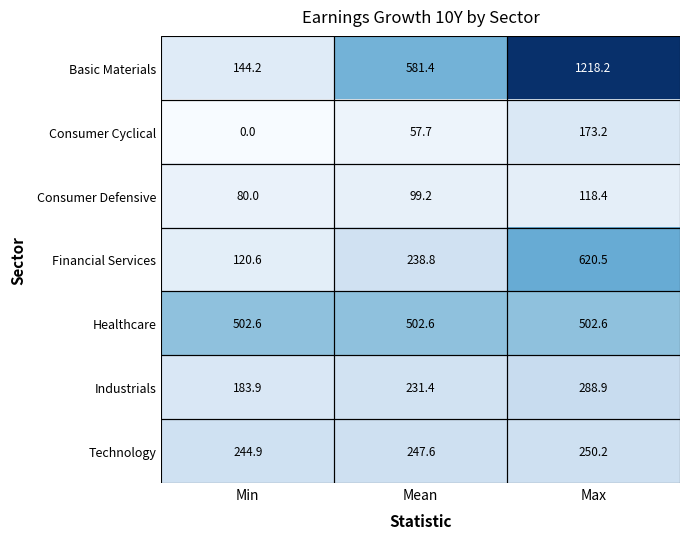

Where does the Technology series first go above 247?

Mean